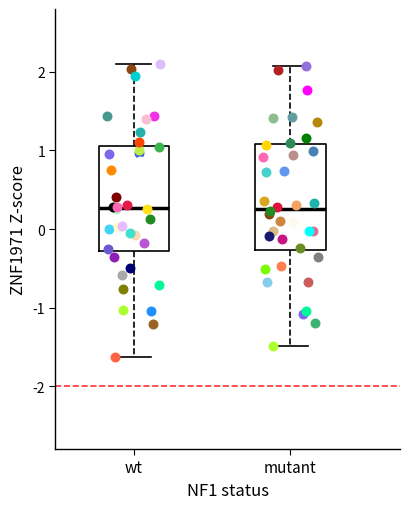

Reading left to right, read every box against the y-axis: the position of its median line, the range the box covers, and the ends of its whiskers. The values are not printed on the chart, so give them approximately, as read against the axis.

wt: median 0.3, box -0.3 to 1.1, whiskers -1.6 to 2.1
mutant: median 0.3, box -0.3 to 1.1, whiskers -1.5 to 2.1